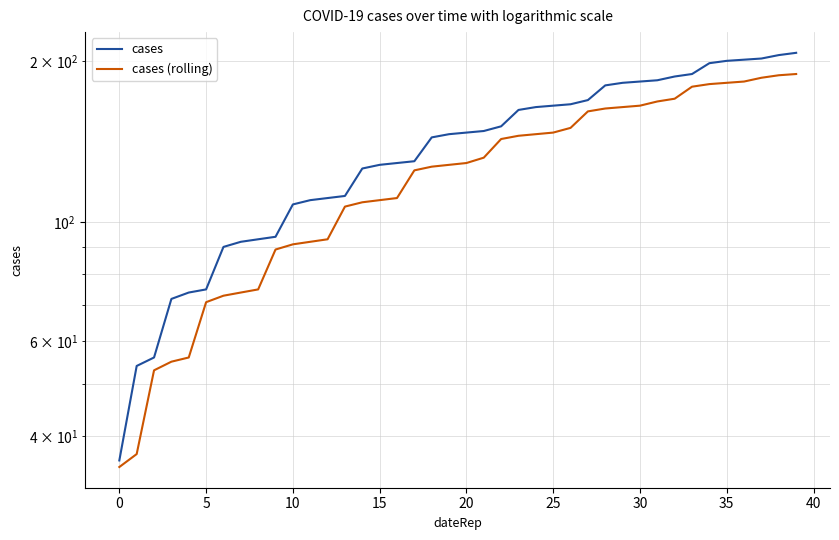

True or false: cases and cases (rolling) cross at least once.

False